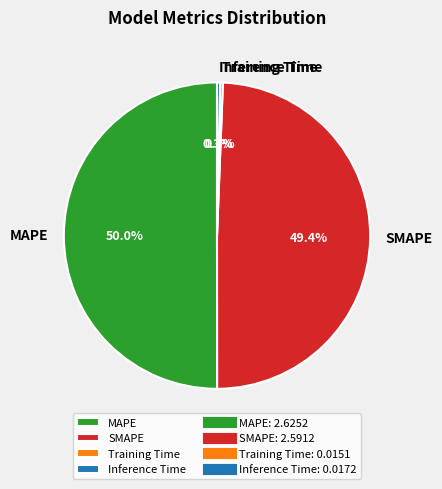

Which slice represents more than half of the pie?

MAPE